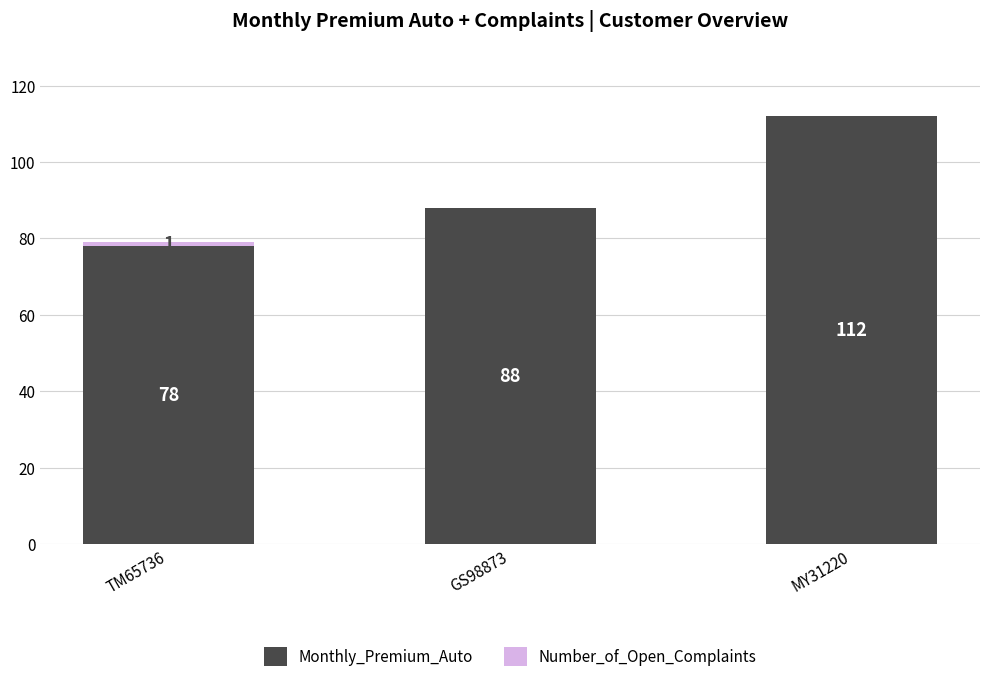

Is it true that Monthly_Premium_Auto equals 88 at GS98873?

True